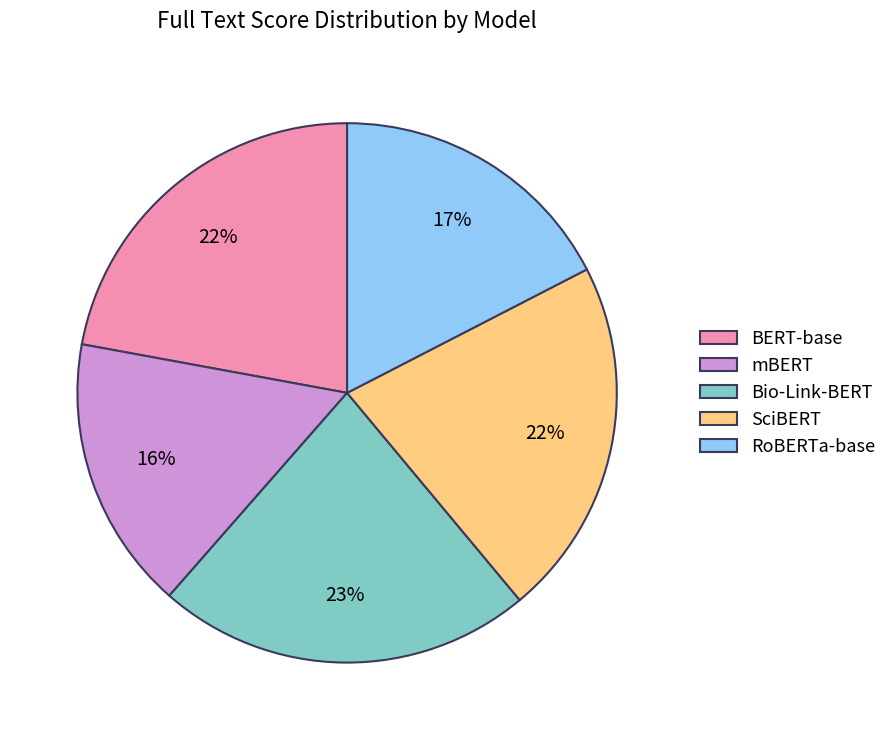

How many slices are in this pie chart?

5